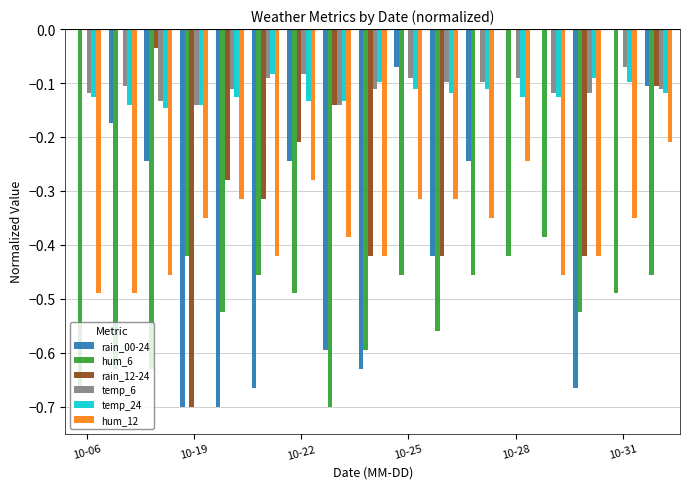

At which category is the sum across all series the highest?

10-28